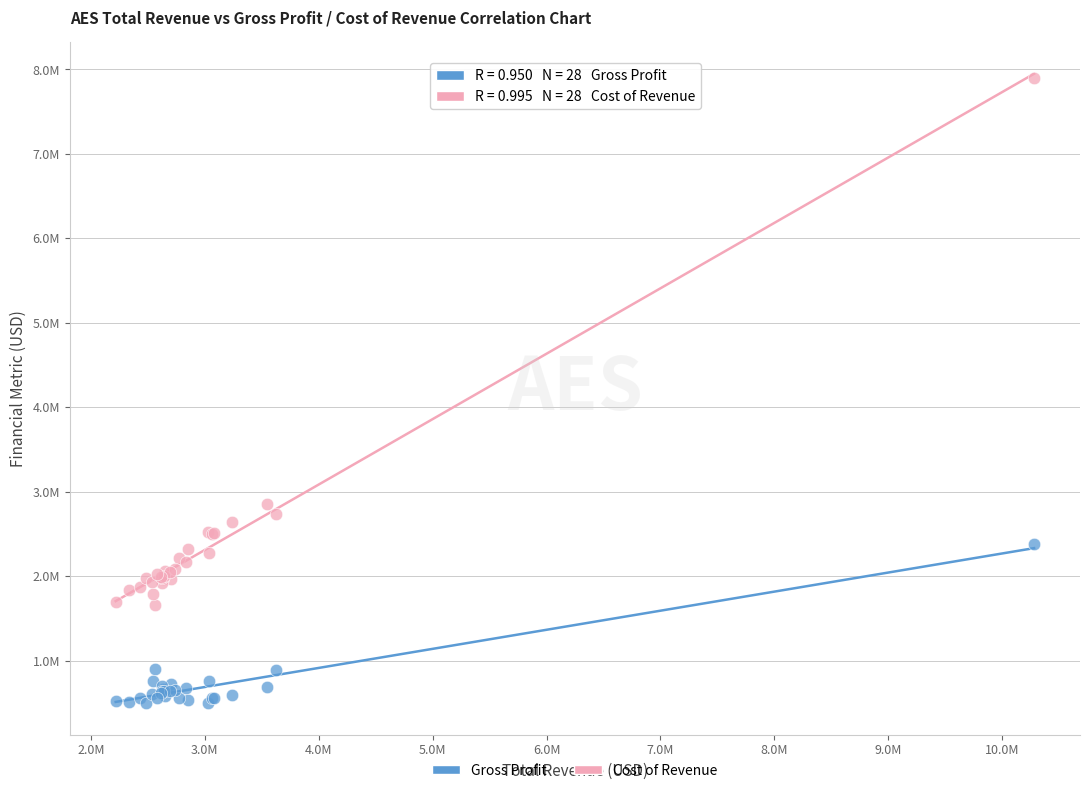

Which series has the largest Y range (max minus min)?

Cost of Revenue